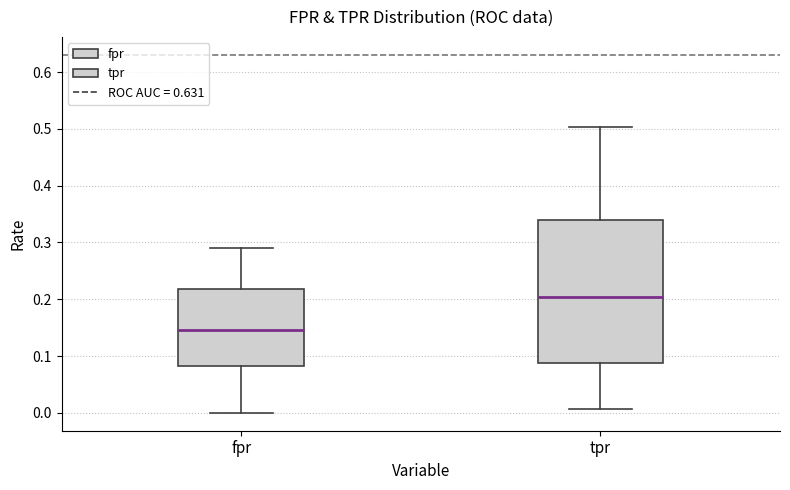

Reading left to right, transcribe this box plot: for each box, give where its median line is, the range the box spans, and where its two whiskers end, as read against the y-axis. The values are not printed on the chart, so give them approximately, as read against the axis.

fpr: median 0.15, box 0.08 to 0.22, whiskers 0.00 to 0.29
tpr: median 0.20, box 0.09 to 0.34, whiskers 0.01 to 0.50